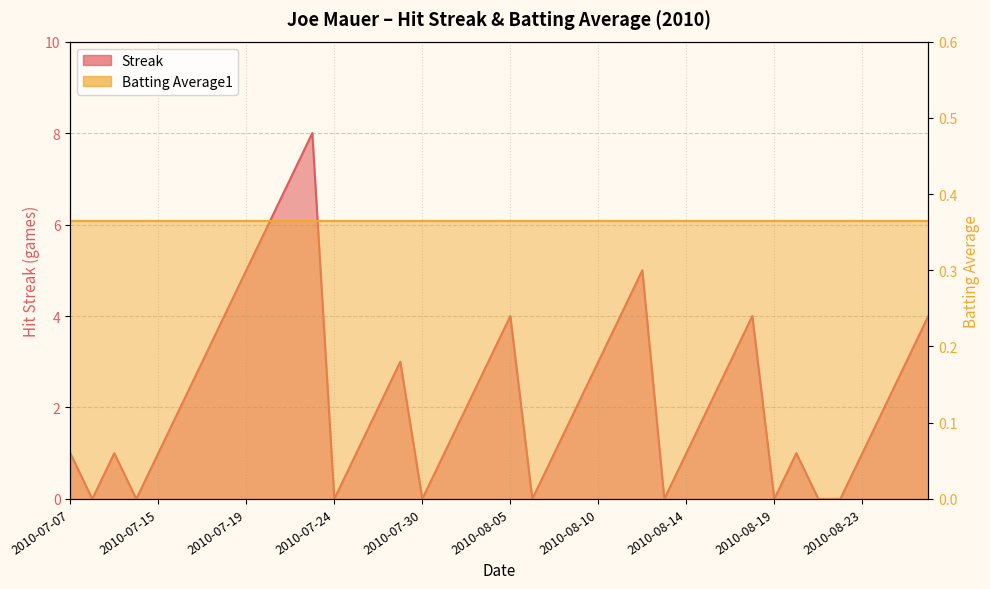

Rank the categories by value from highest to lowest.

2010-07-23, 2010-07-22, 2010-07-20, 2010-07-19, 2010-08-12, 2010-07-18, 2010-08-05, 2010-08-11, 2010-08-18, 2010-08-26, 2010-07-17, 2010-07-28, 2010-08-04, 2010-08-10, 2010-08-17, 2010-08-25, 2010-07-16, 2010-07-27, 2010-08-03, 2010-08-08, 2010-08-15, 2010-08-24, 2010-07-07, 2010-07-09, 2010-07-15, 2010-07-26, 2010-07-31, 2010-08-07, 2010-08-14, 2010-08-20, 2010-08-23, 2010-07-08, 2010-07-10, 2010-07-24, 2010-07-30, 2010-08-06, 2010-08-13, 2010-08-19, 2010-08-21, 2010-08-22